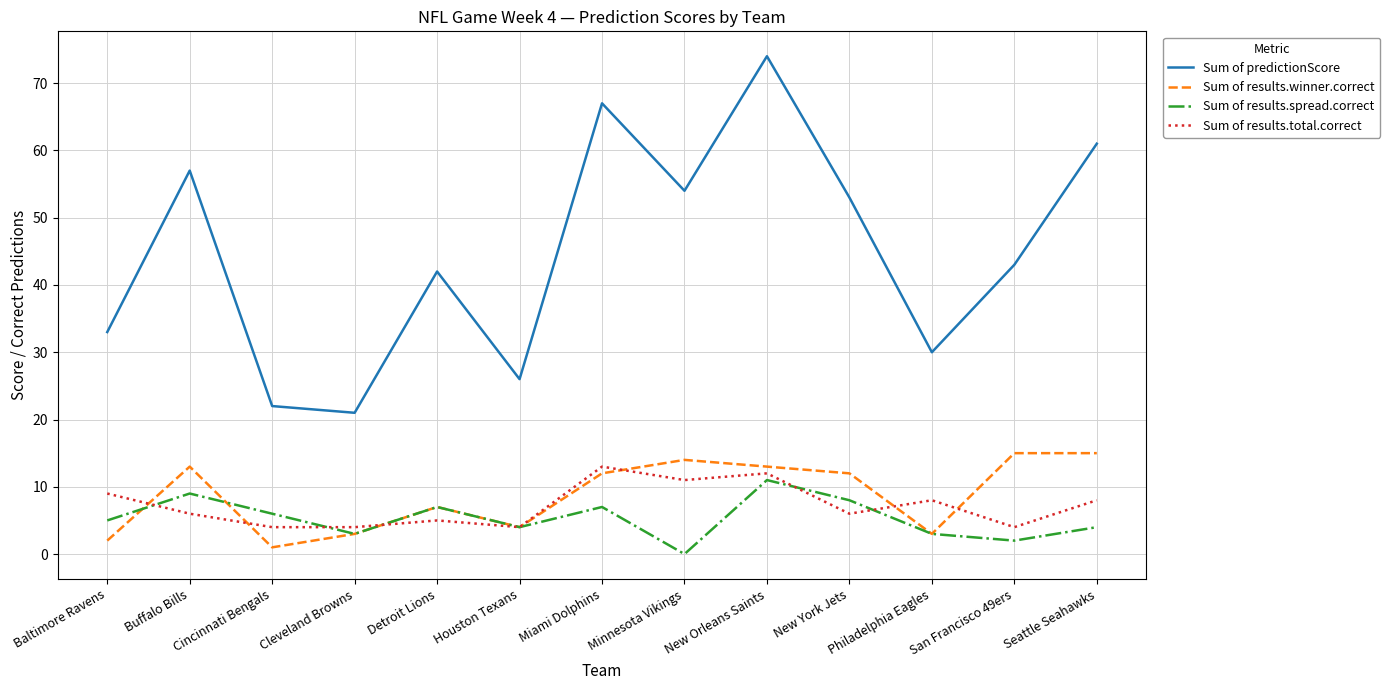

Reading left to right, extract all data points from this chart.

Sum of predictionScore: 33	57	22	21	42	26	67	54	74	53	30	43	61
Sum of results.winner.correct: 2	13	1	3	7	4	12	14	13	12	3	15	15
Sum of results.spread.correct: 5	9	6	3	7	4	7	0	11	8	3	2	4
Sum of results.total.correct: 9	6	4	4	5	4	13	11	12	6	8	4	8